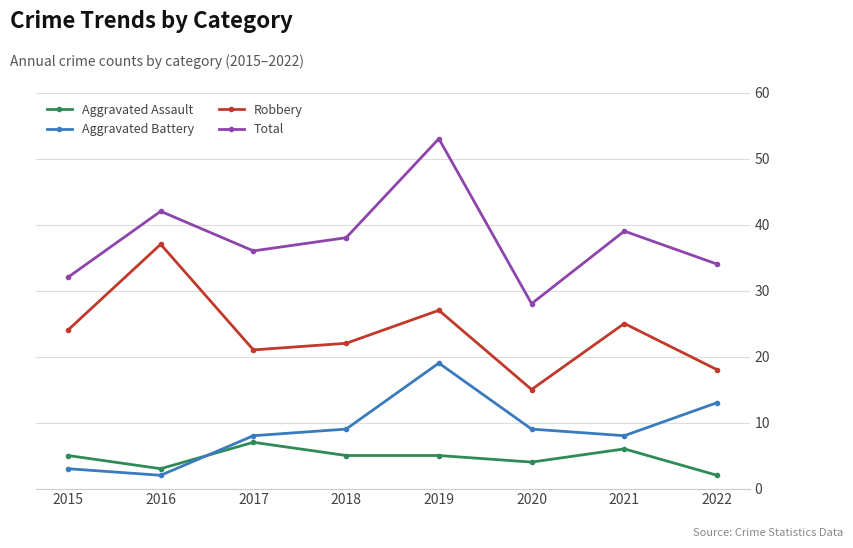

Reading left to right, list all the values displayed in this chart.

Aggravated Assault: 5	3	7	5	5	4	6	2
Aggravated Battery: 3	2	8	9	19	9	8	13
Robbery: 24	37	21	22	27	15	25	18
Total: 32	42	36	38	53	28	39	34